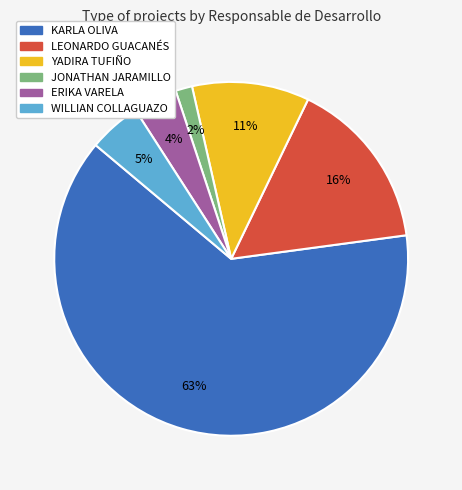

To the nearest percent, what is the average slice percentage?

17%